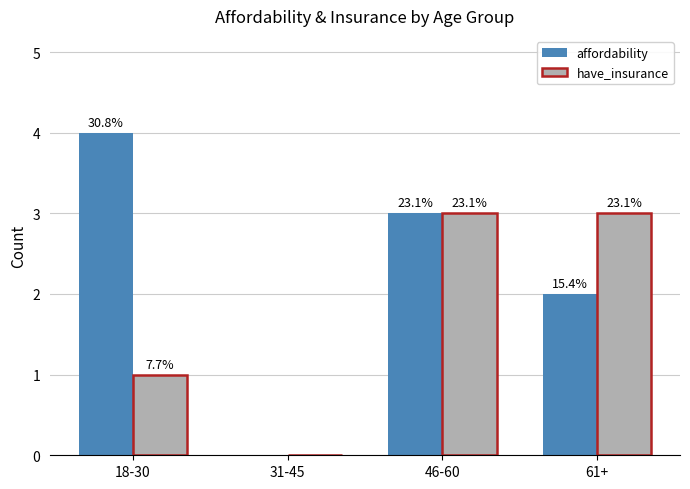

What is the sum of all affordability values?

9